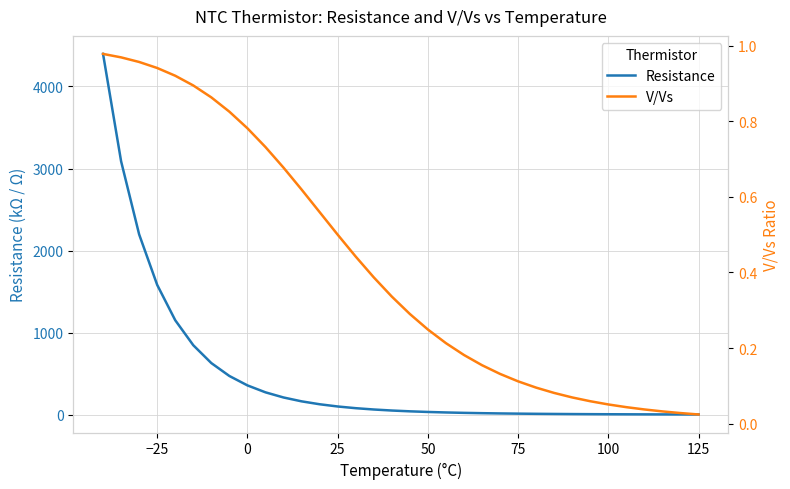

Does the chart display data point markers on the line(s)?

No